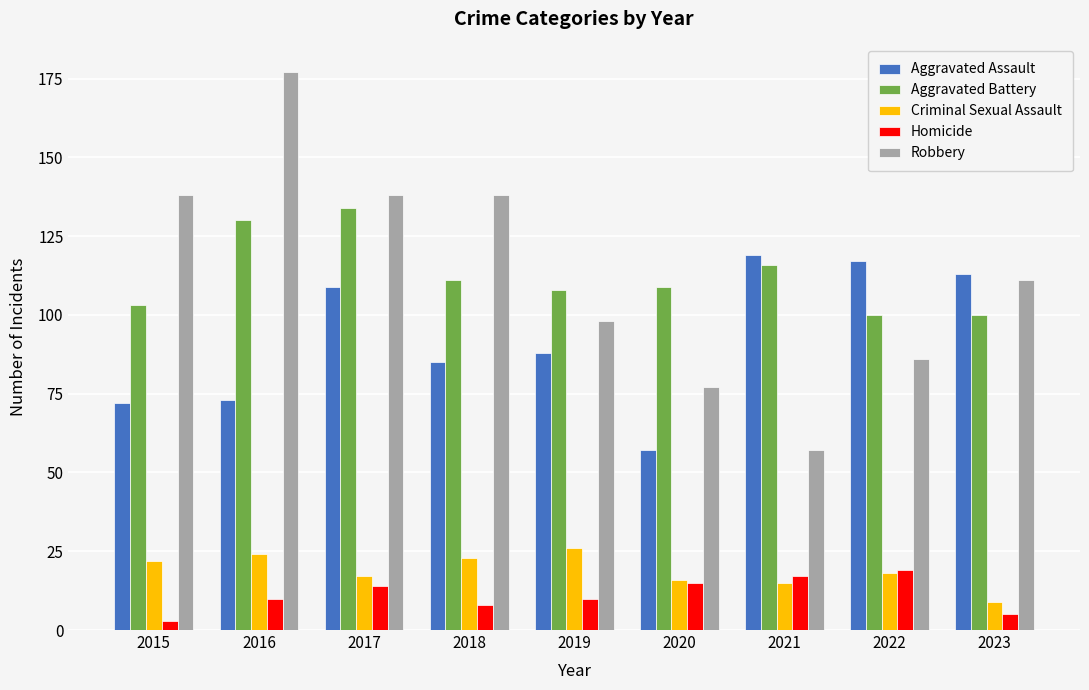

How many categories are shown in the chart?

9